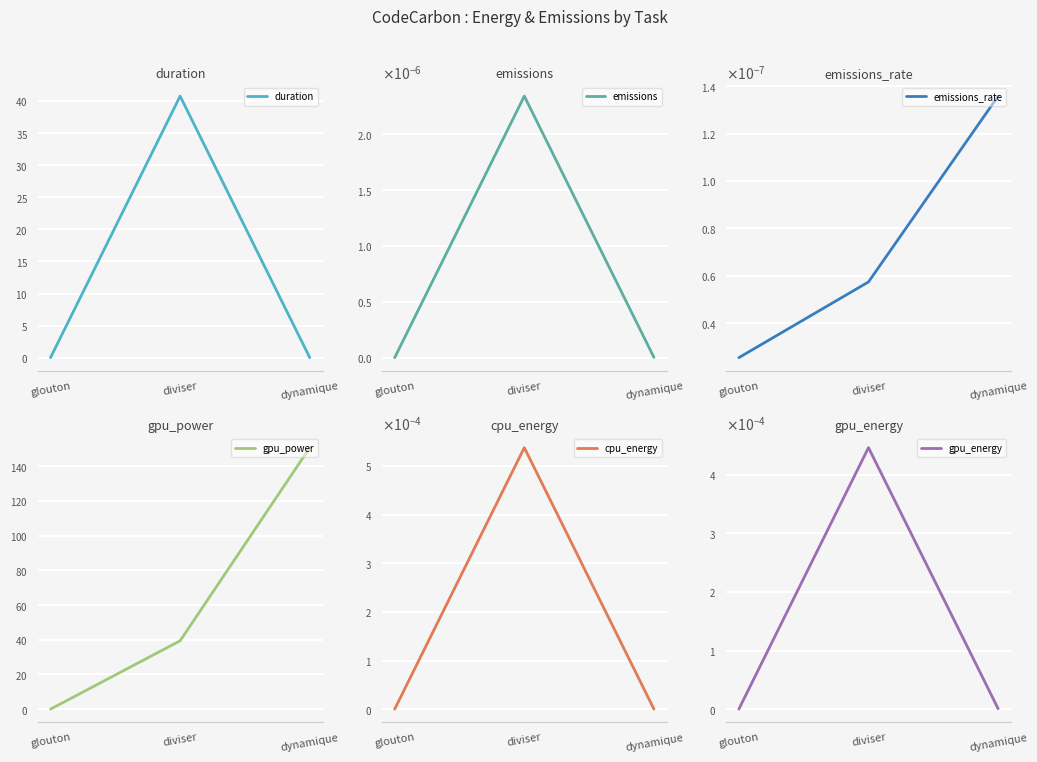

What are all the series names shown in the legend?

duration, emissions, emissions_rate, gpu_power, cpu_energy, gpu_energy